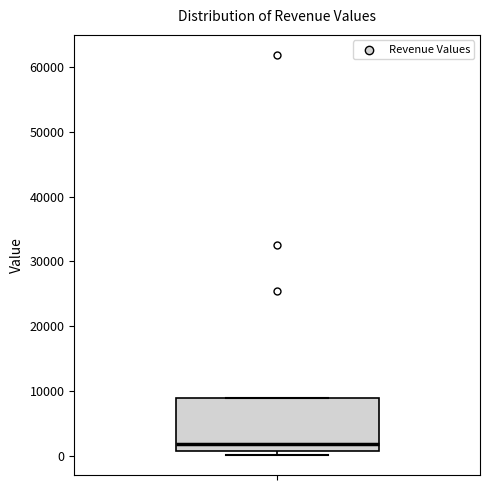

Read this box plot against the y-axis: the position of the median line, the range covered by the box, and the ends of both whiskers. The values are not printed on the chart, so give them approximately, as read against the axis.

median 2000, box 1000 to 9000, whiskers 0 to 9000